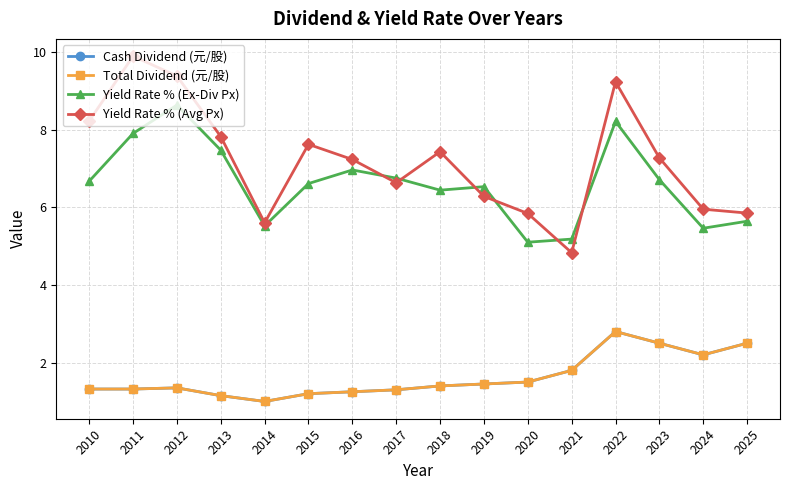

Between 2021 and 2024, which series saw the biggest shift?

Yield Rate % (Avg Px)